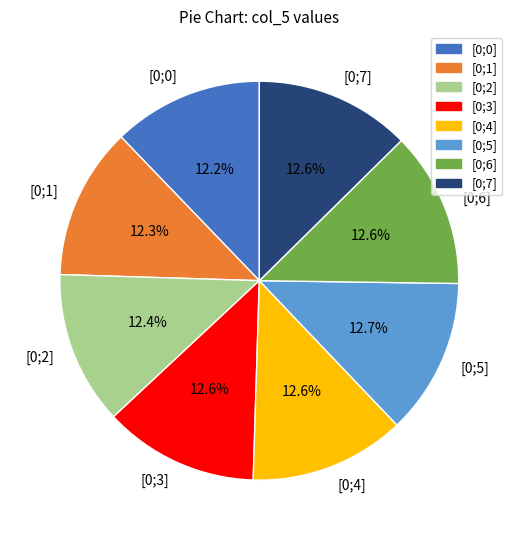

True or false: [0;7] accounts for 13% of the total.

True